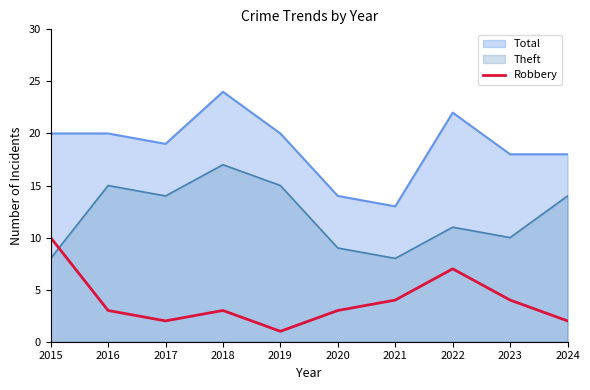

Where does the data first go above 3?

2015